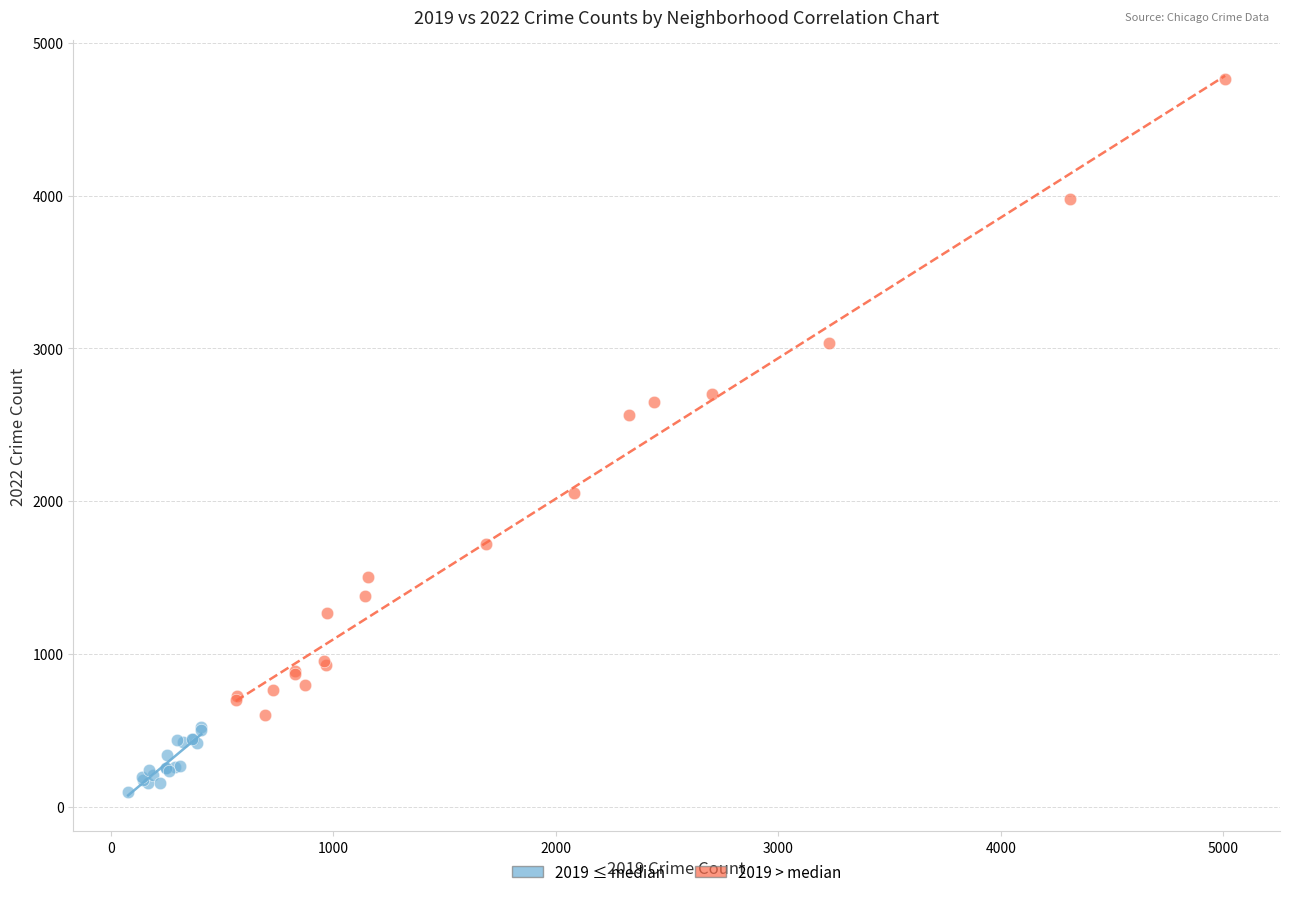

Which series contains the lowest Y value?

2019 ≤ median